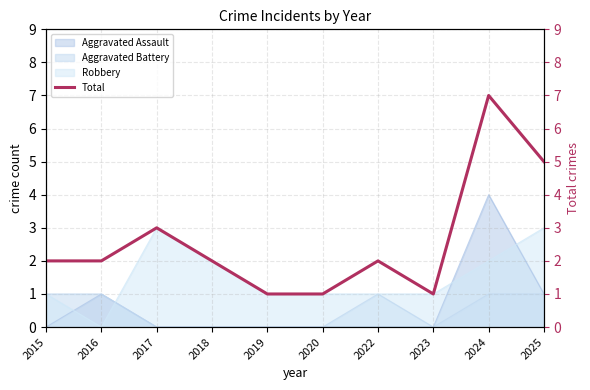

List the labels in order of value, smallest first.

2019, 2020, 2023, 2015, 2016, 2018, 2022, 2017, 2025, 2024